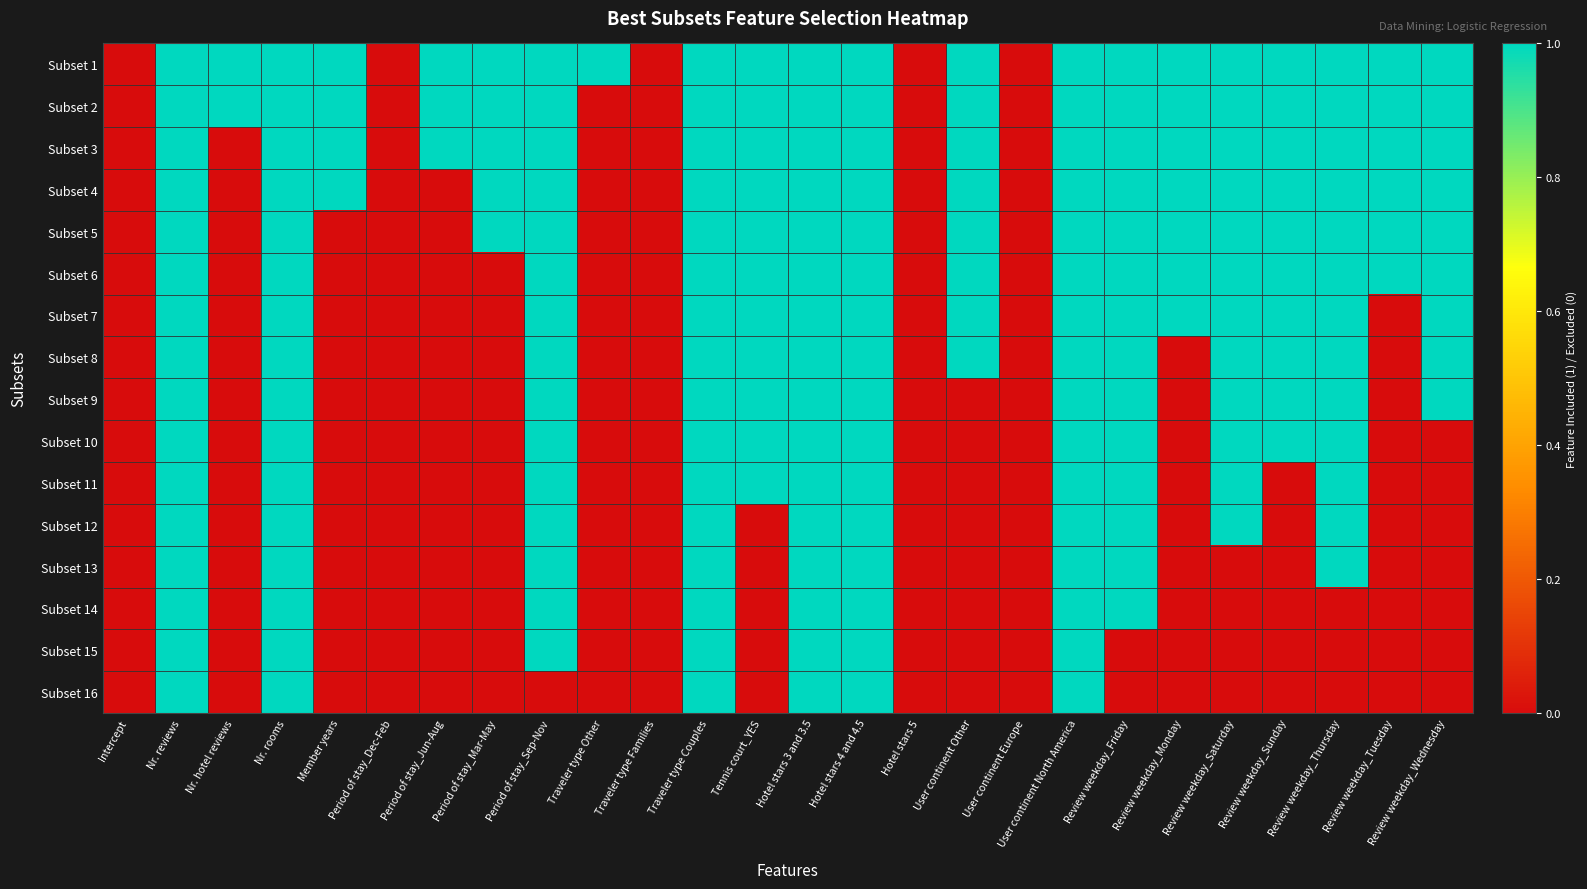

At how many categories does at least one series exceed 0?

21